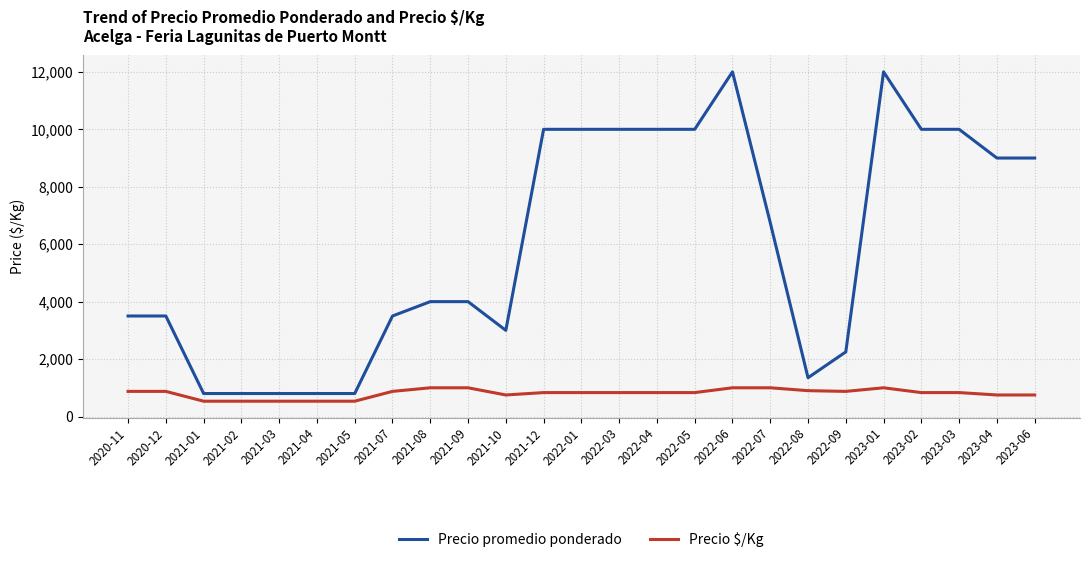

True or false: Precio $/Kg and Precio promedio ponderado intersect in this chart.

False